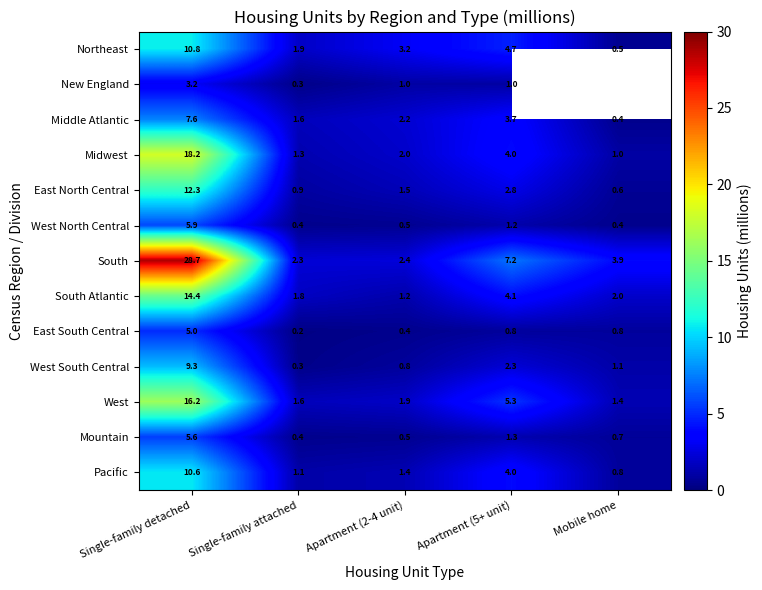

Between Single-family attached and Apartment (2-4 unit), which series saw the biggest shift?

Northeast